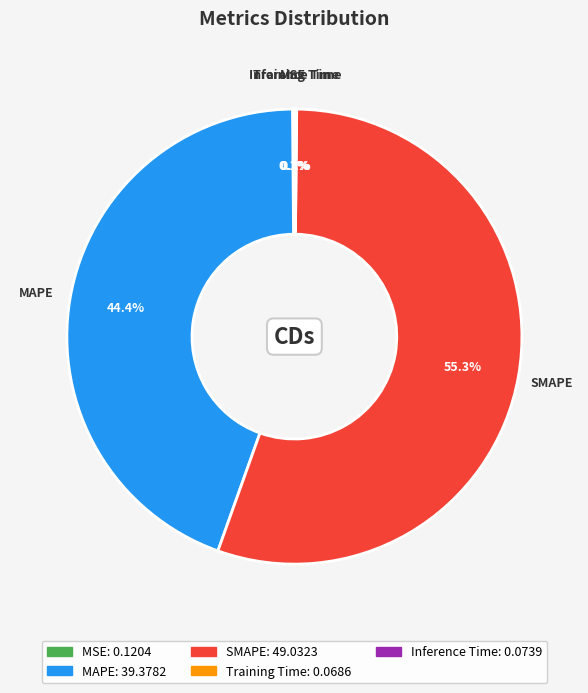

What is the largest slice in the pie chart?

SMAPE